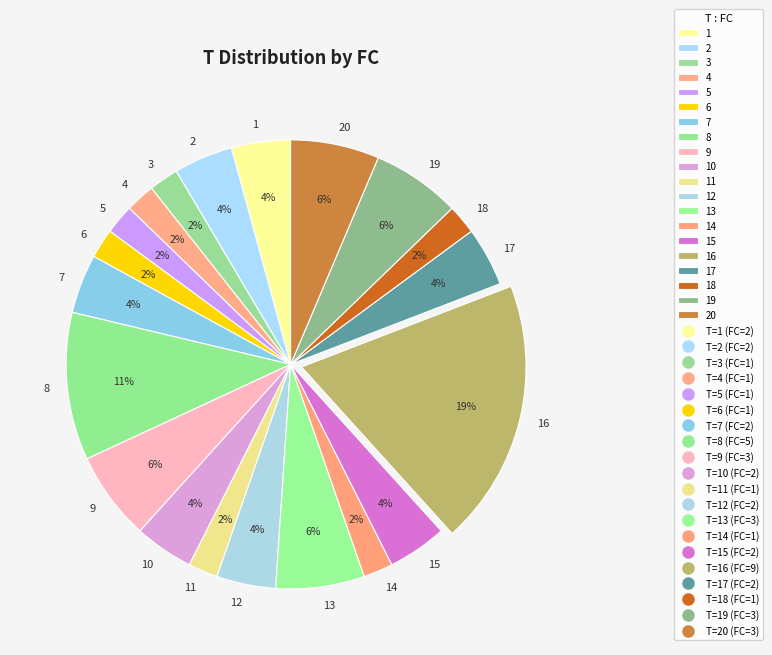

Count the number of slices in the pie.

20